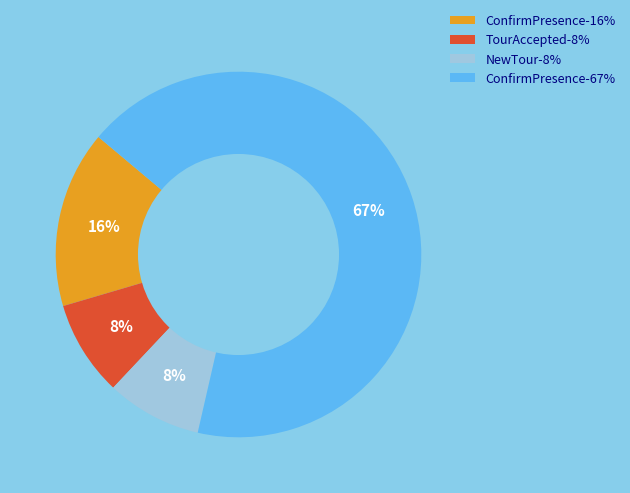

How many slices are in this pie chart?

4